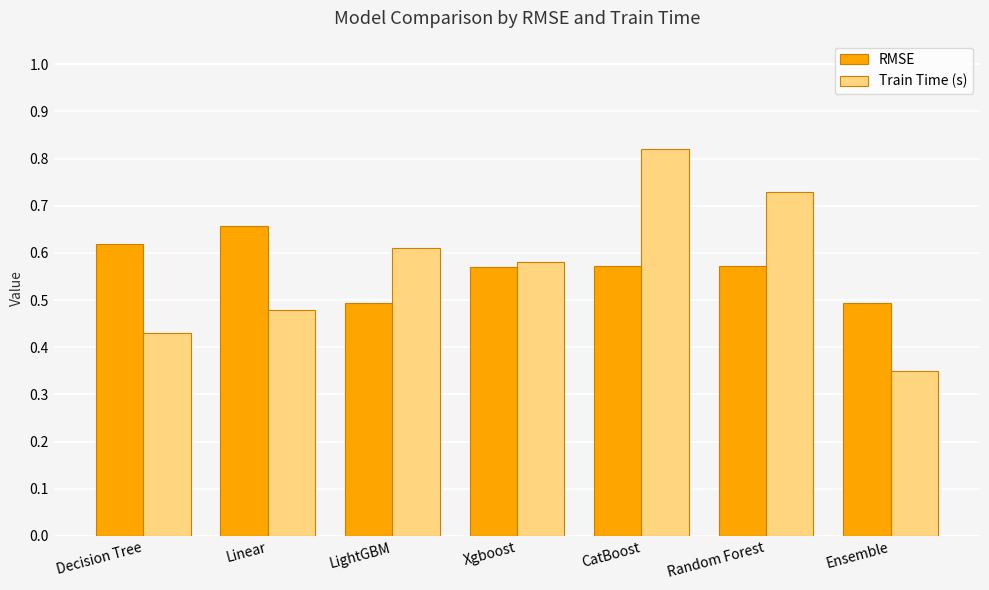

Is the value of Train Time (s) at Xgboost greater than the value of RMSE at Linear?

No